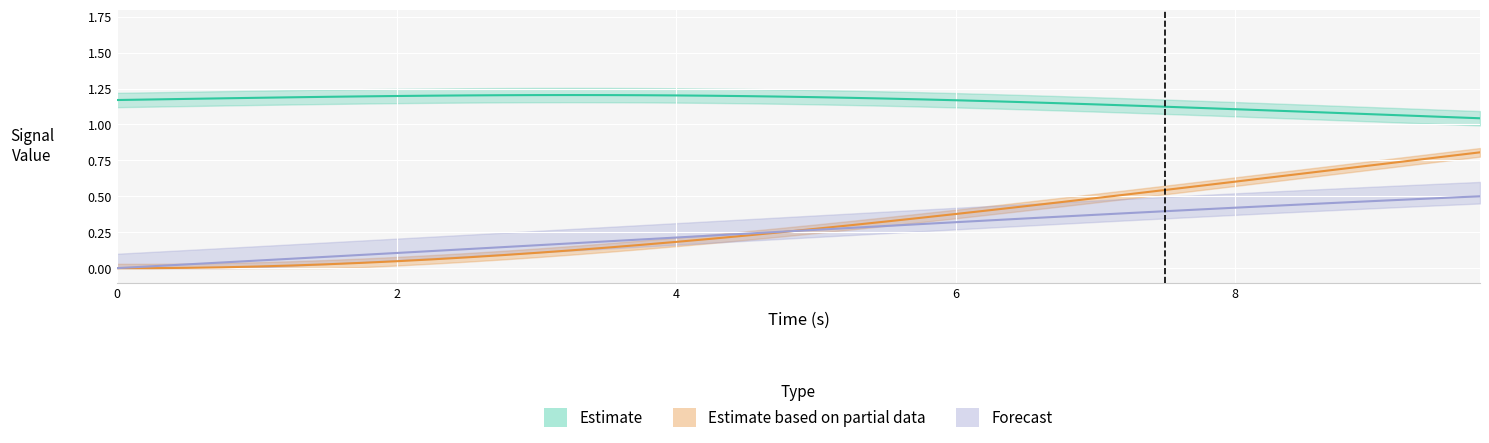

What is the difference between the highest and lowest values at 2?

1.2